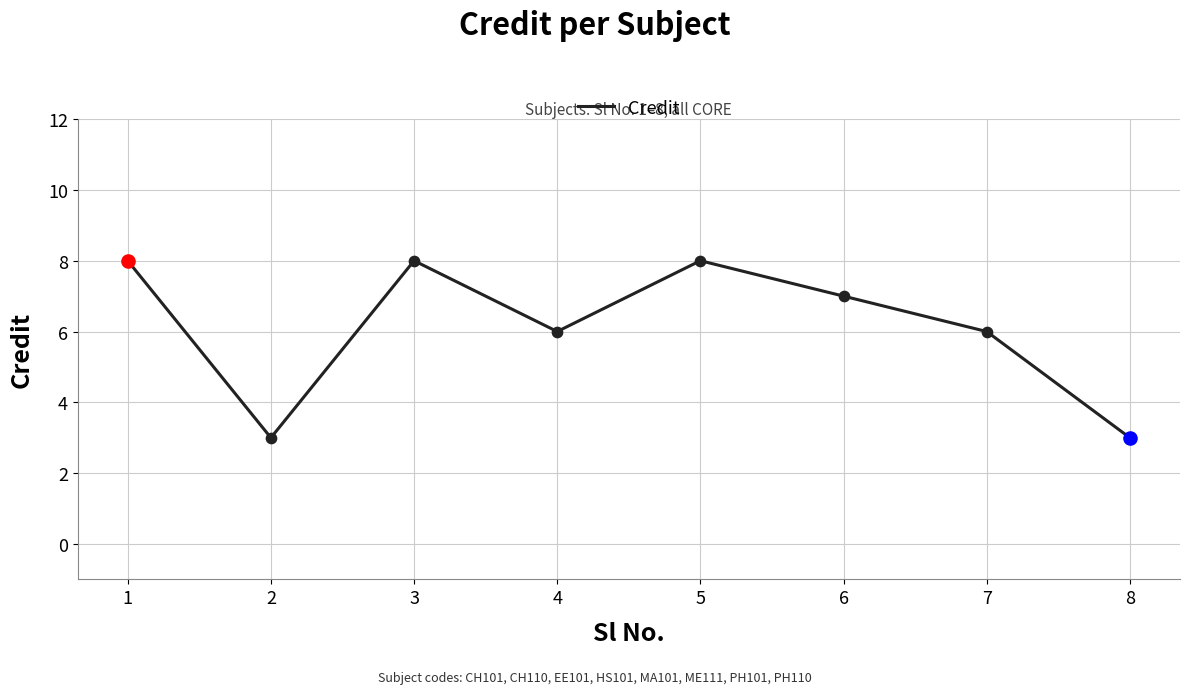

What is the ratio of the value at 3 to the value at 2?

2.7